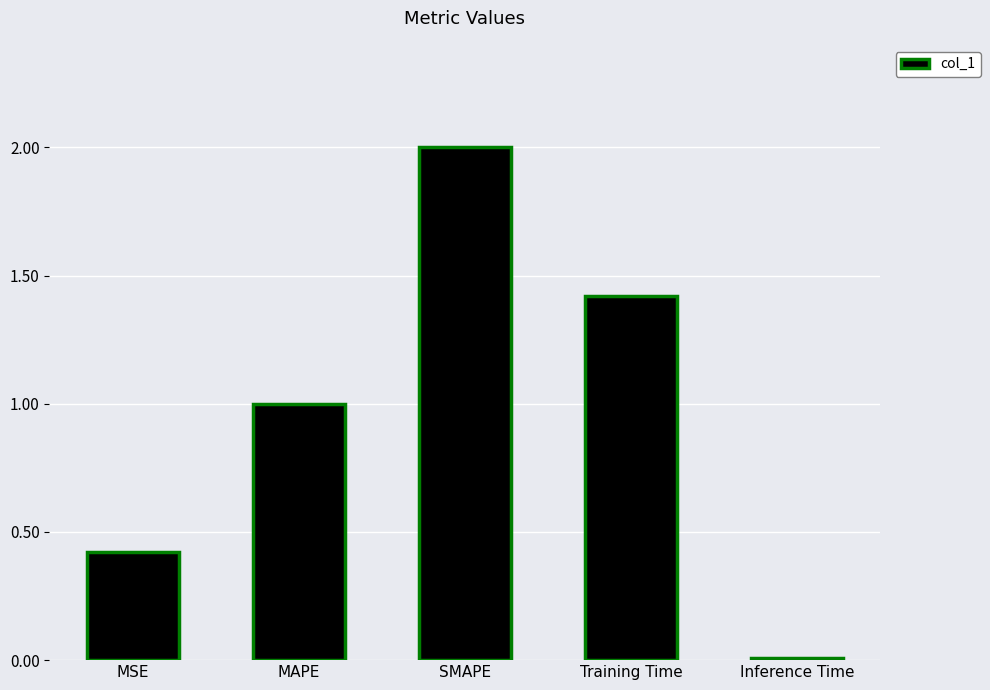

How many data points does each series have?

5